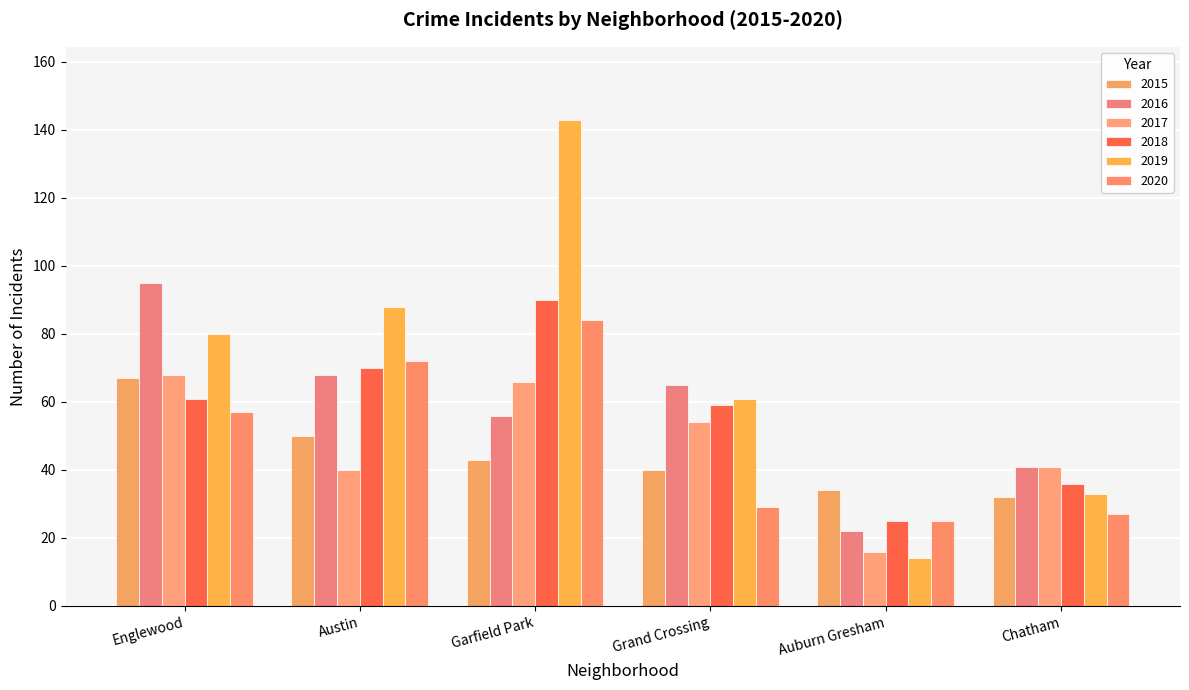

What is the total value across all series at Englewood?

428